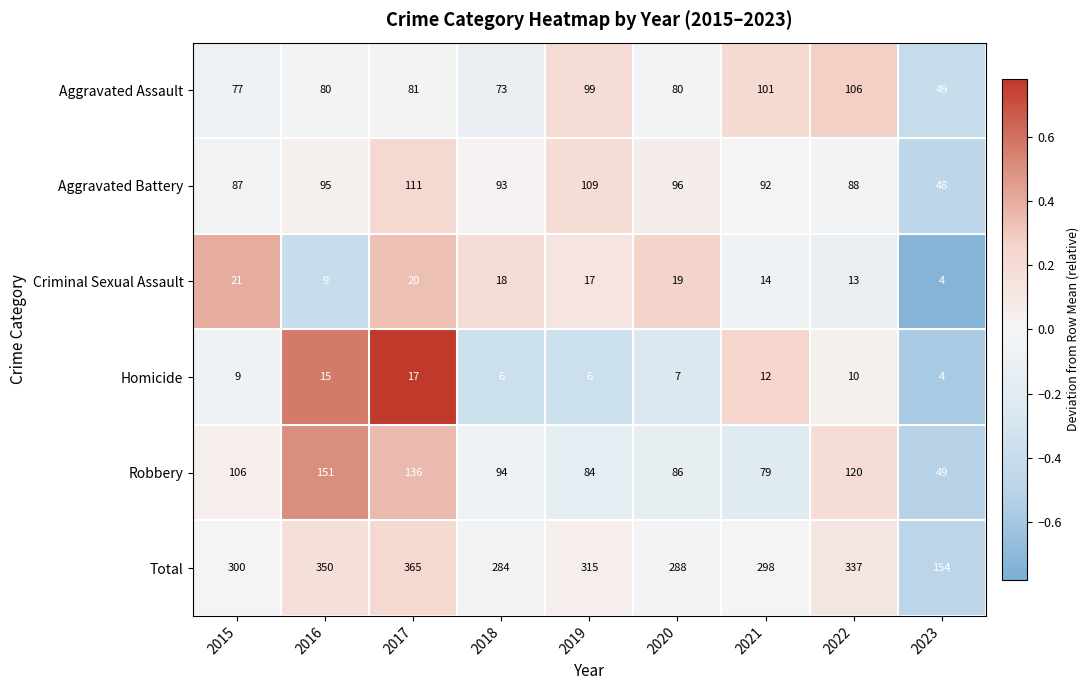

Rank the series by their maximum value, from highest to lowest.

Total, Robbery, Aggravated Battery, Aggravated Assault, Criminal Sexual Assault, Homicide